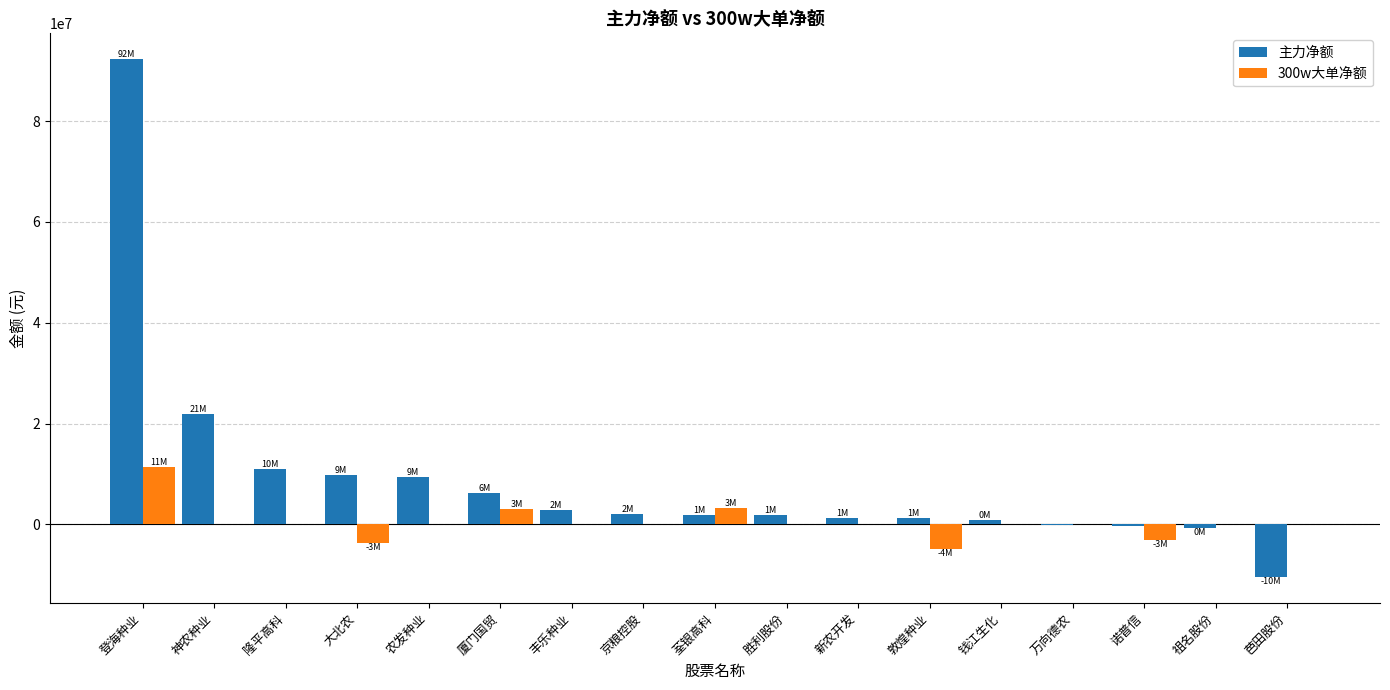

Which category has the highest value across all series?

登海种业